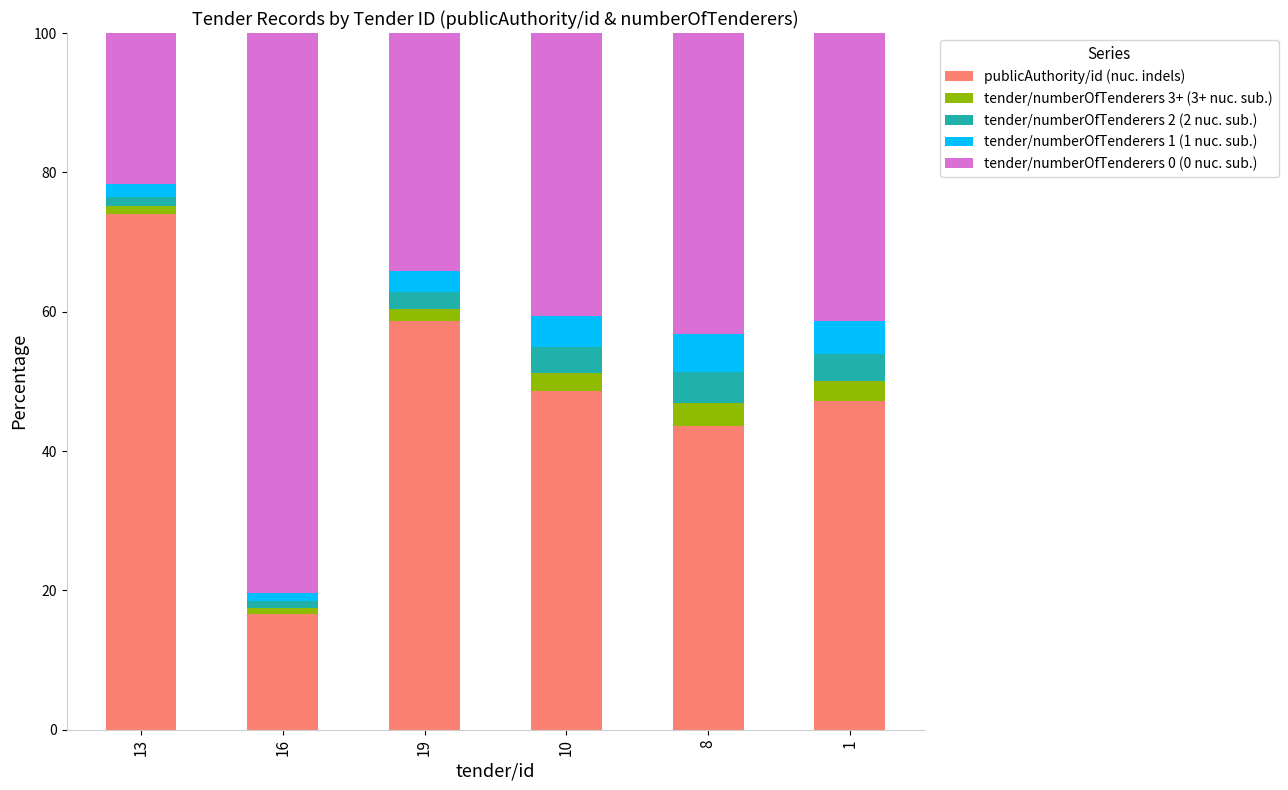

Does the chart contain any negative values?

No